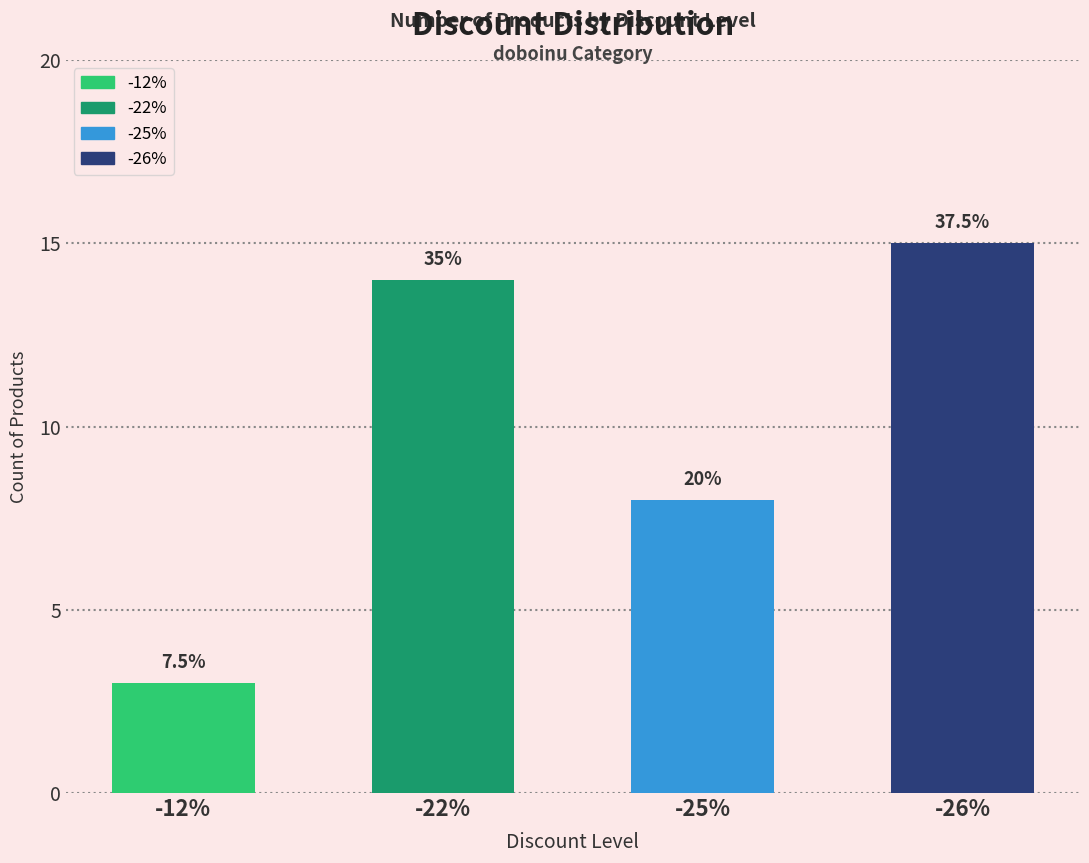

List the labels in order of value, largest first.

-26%, -22%, -25%, -12%